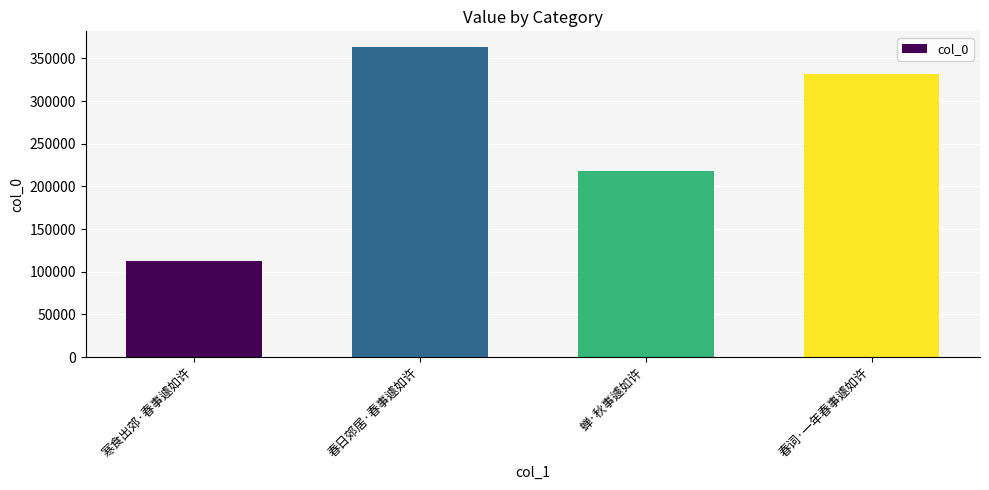

What is the difference between the maximum and second lowest values?

145264